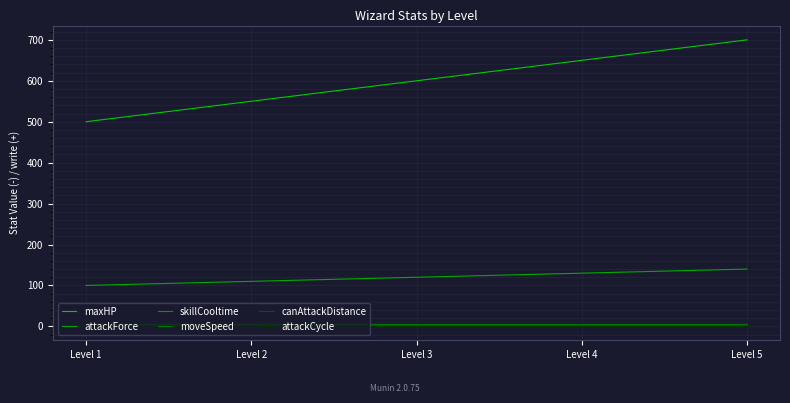

What is the average value of the maxHP series?

600